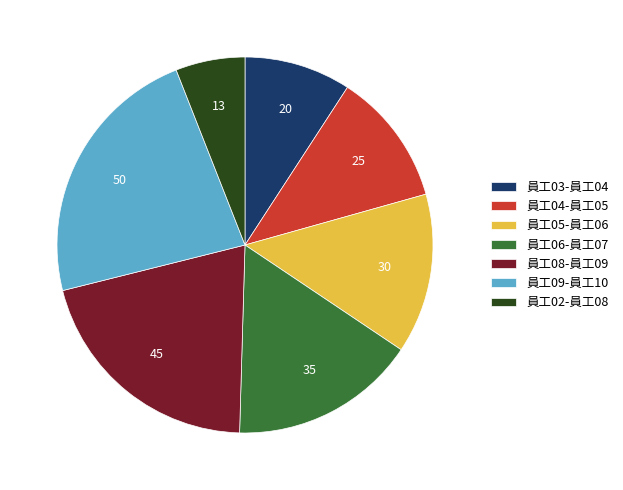

True or false: 員工03-員工04 accounts for 1% of the total.

False